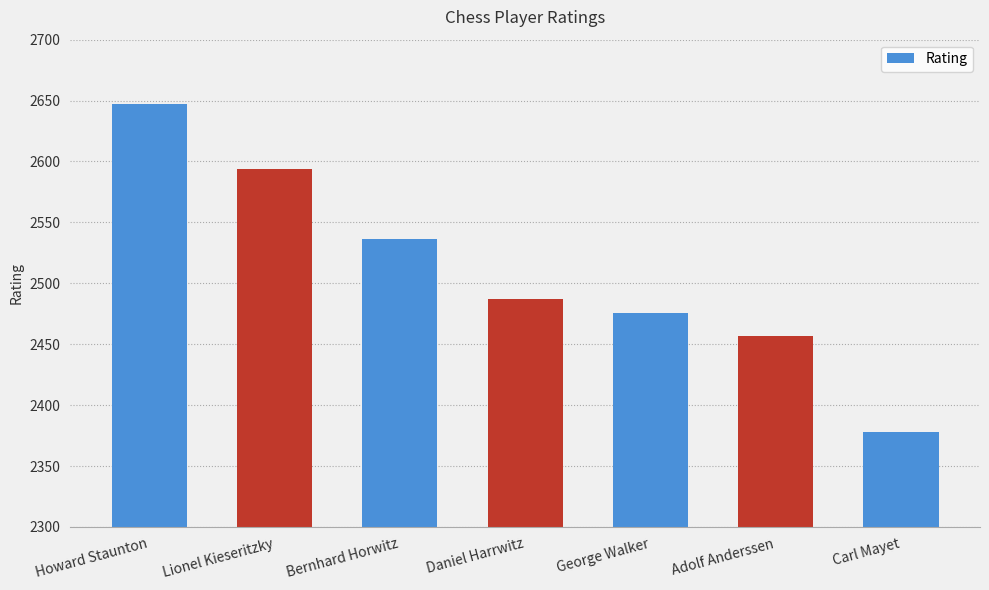

What is the smallest value displayed?

2378